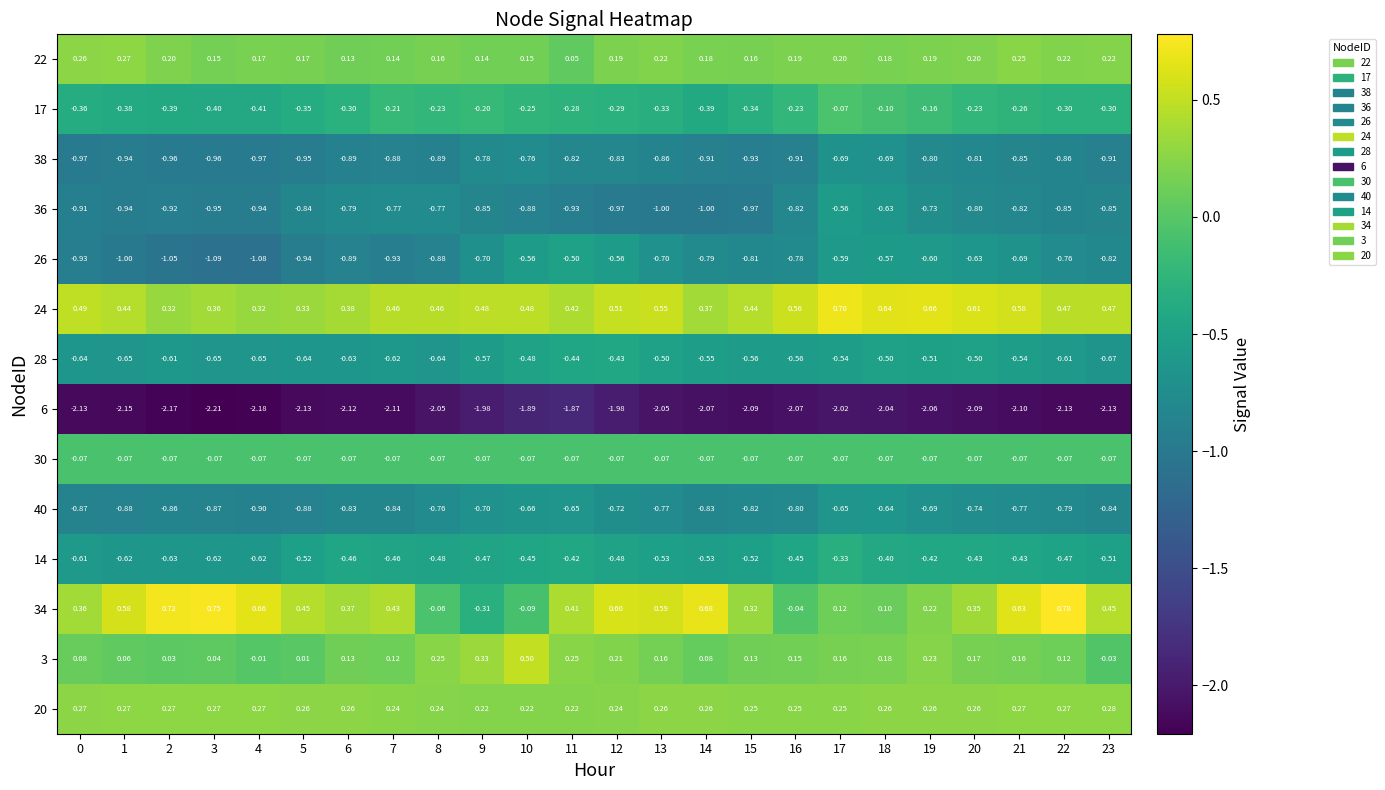

Is the value of 17 at 0 greater than the value of 24 at 21?

No